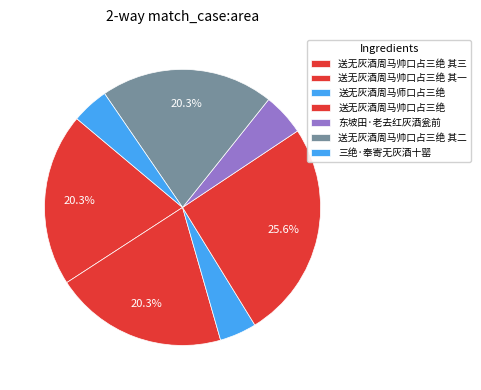

Count the number of slices in the pie.

7